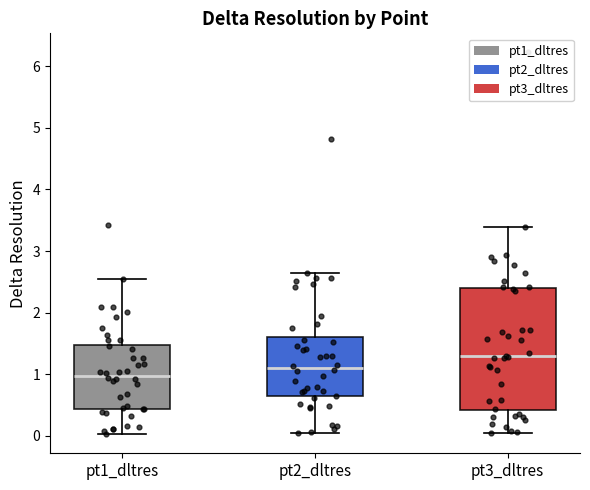

Reading left to right, read every box against the y-axis: the position of its median line, the range the box covers, and the ends of its whiskers. The values are not printed on the chart, so give them approximately, as read against the axis.

pt1_dltres: median 1.0, box 0.4 to 1.5, whiskers 0.0 to 2.5
pt2_dltres: median 1.1, box 0.6 to 1.6, whiskers 0.0 to 2.6
pt3_dltres: median 1.3, box 0.4 to 2.4, whiskers 0.0 to 3.4